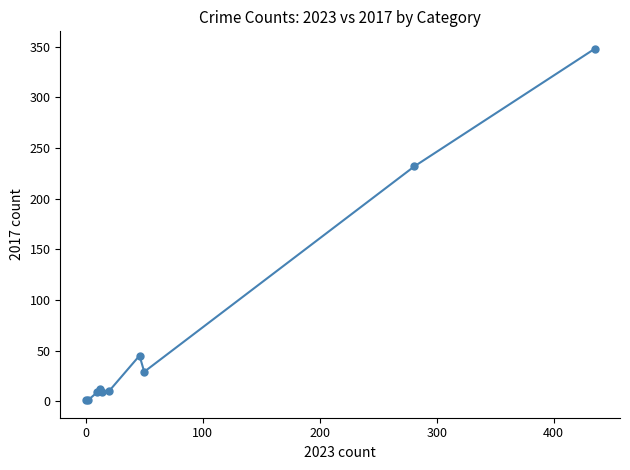

What is the maximum value shown in the chart?

348